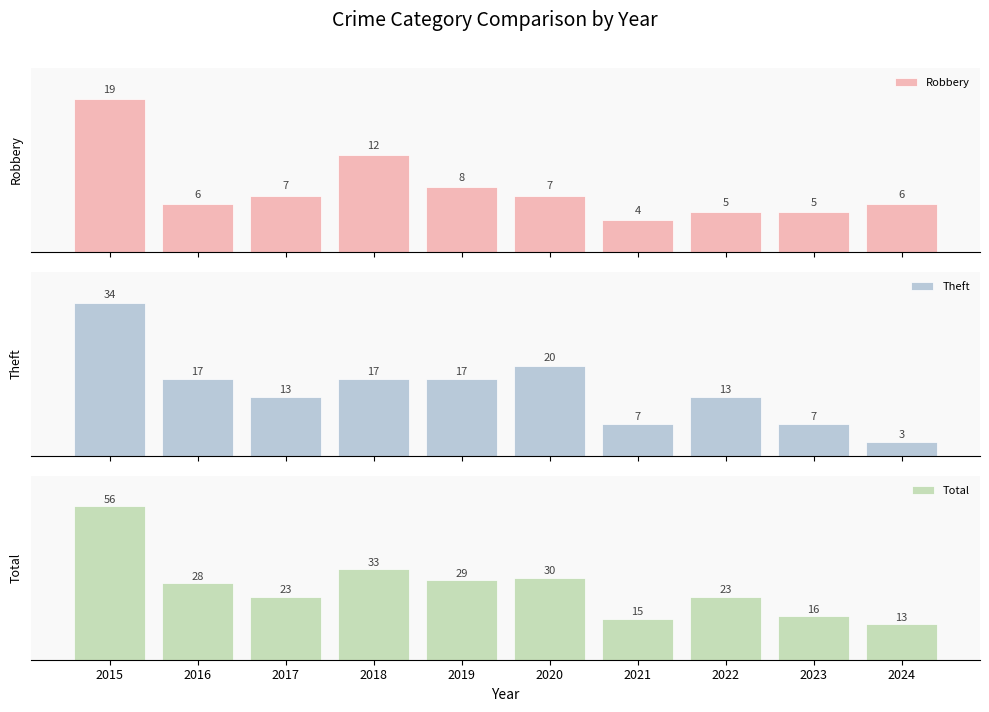

How many data points in Total are above 28?

4